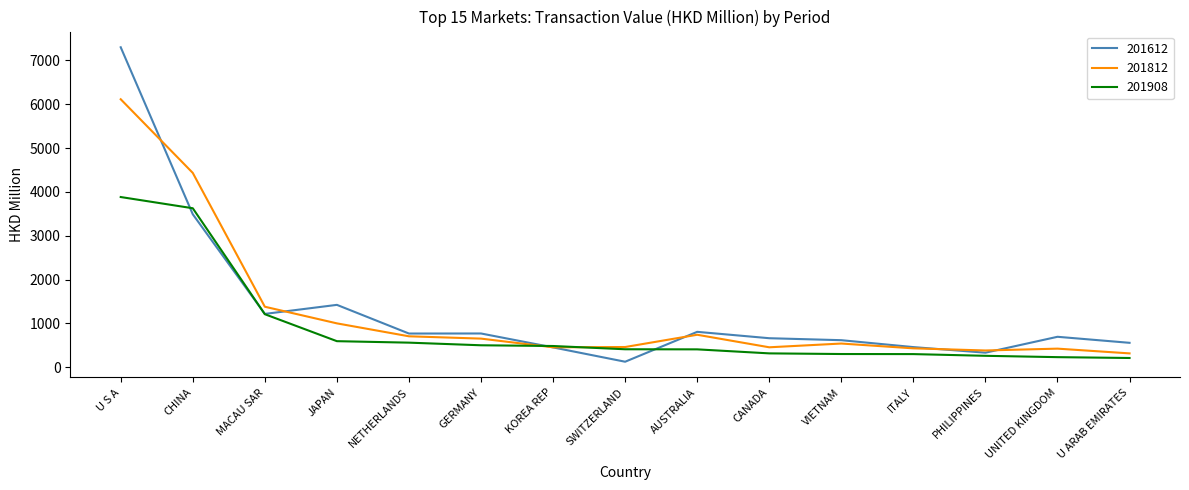

True or false: 201908 has a value of 3882.8 at U S A.

True